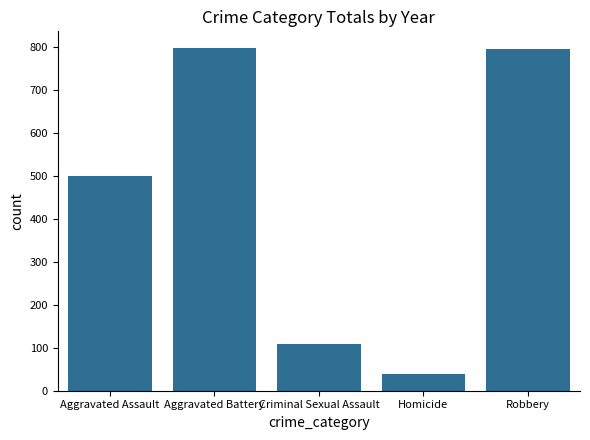

What is the label of the 2nd bar from the right?

Homicide